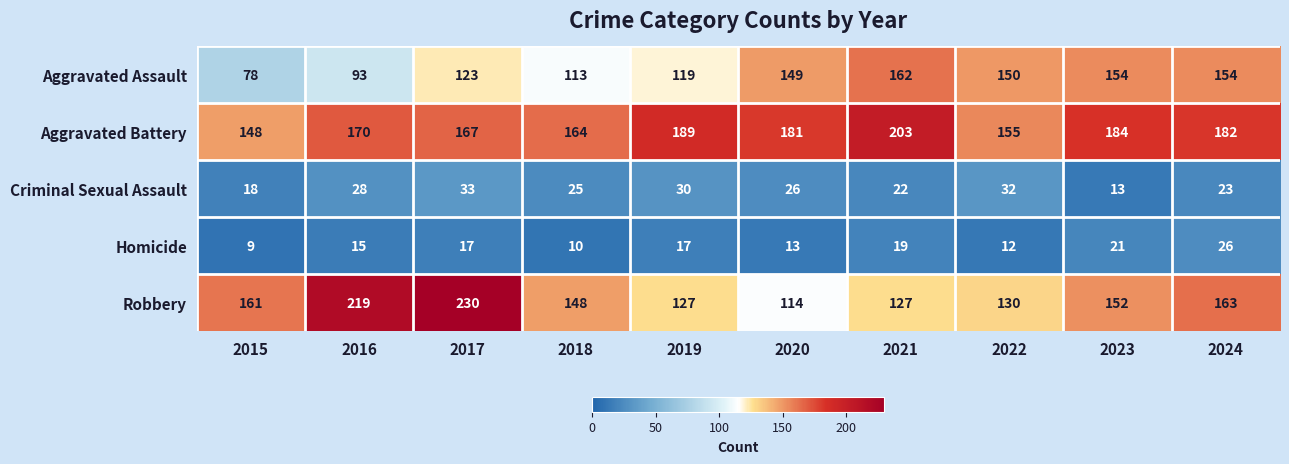

Where does the Aggravated Battery series first go above 181?

2019